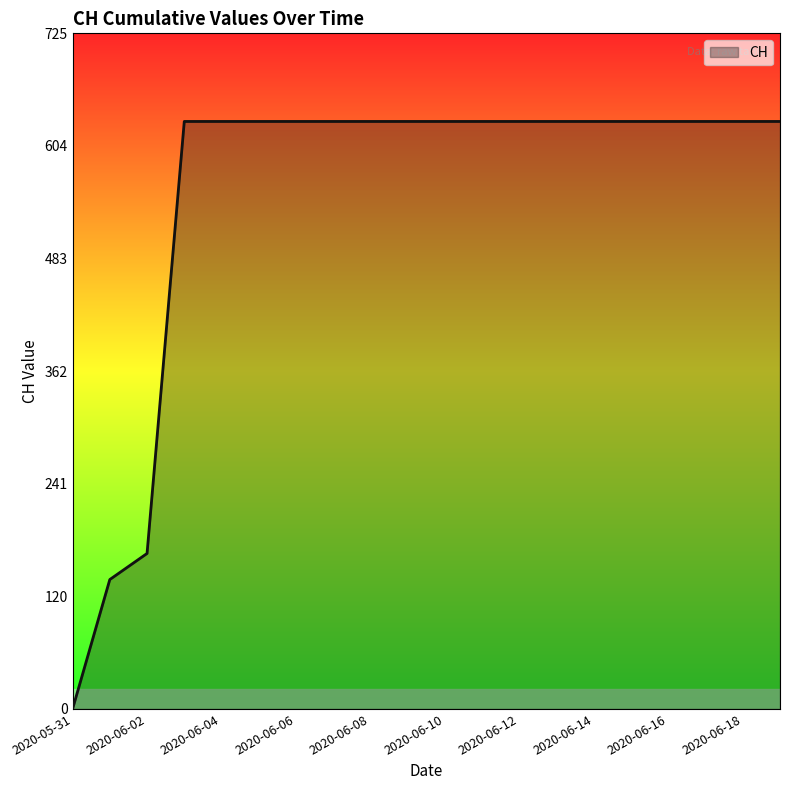

How many values are above zero?

19